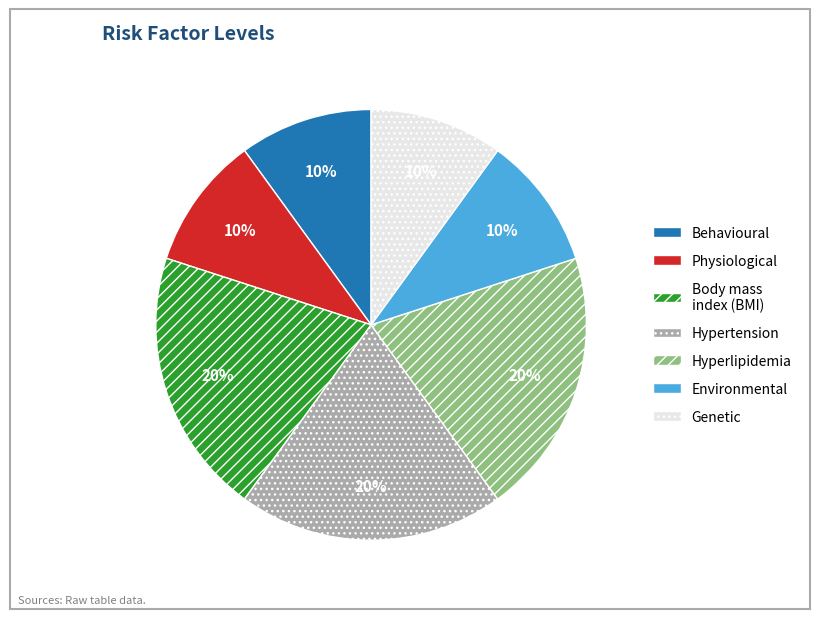

To the nearest percent, what is the average slice percentage?

14%